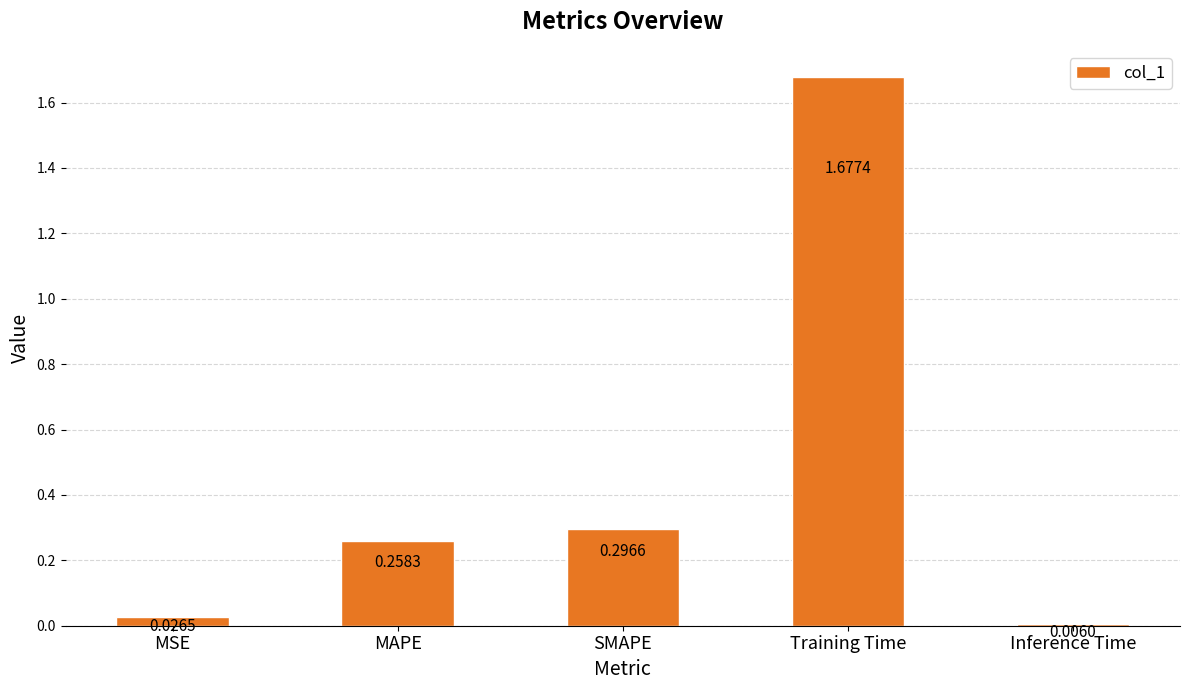

What is the change in value from MSE to MAPE?

+0.2